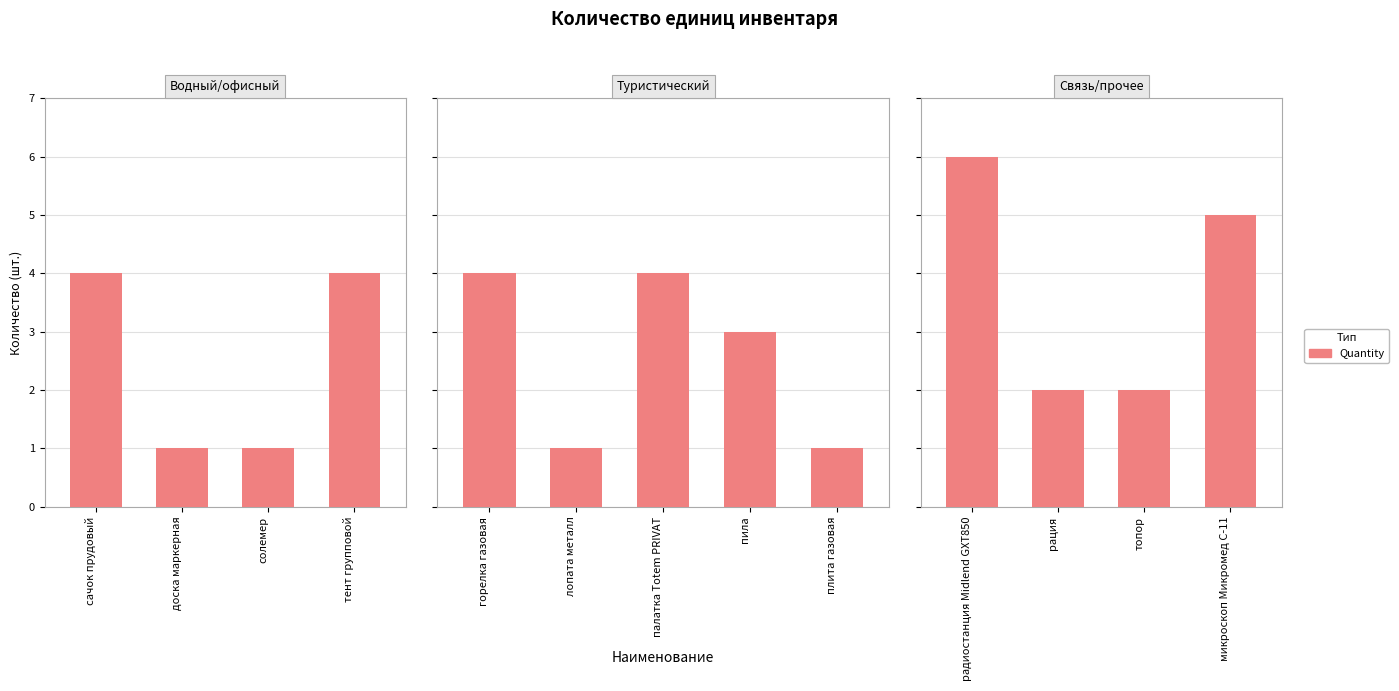

List the labels in order of value, smallest first.

рация, топор, микроскоп Микромед С-11, радиостанция Midlend GXT850